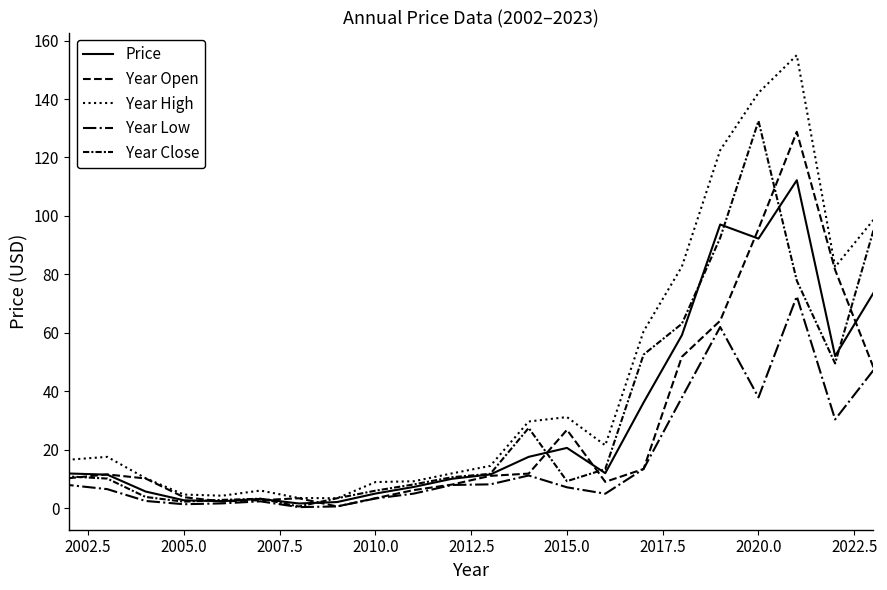

True or false: Year Close and Year High intersect in this chart.

False